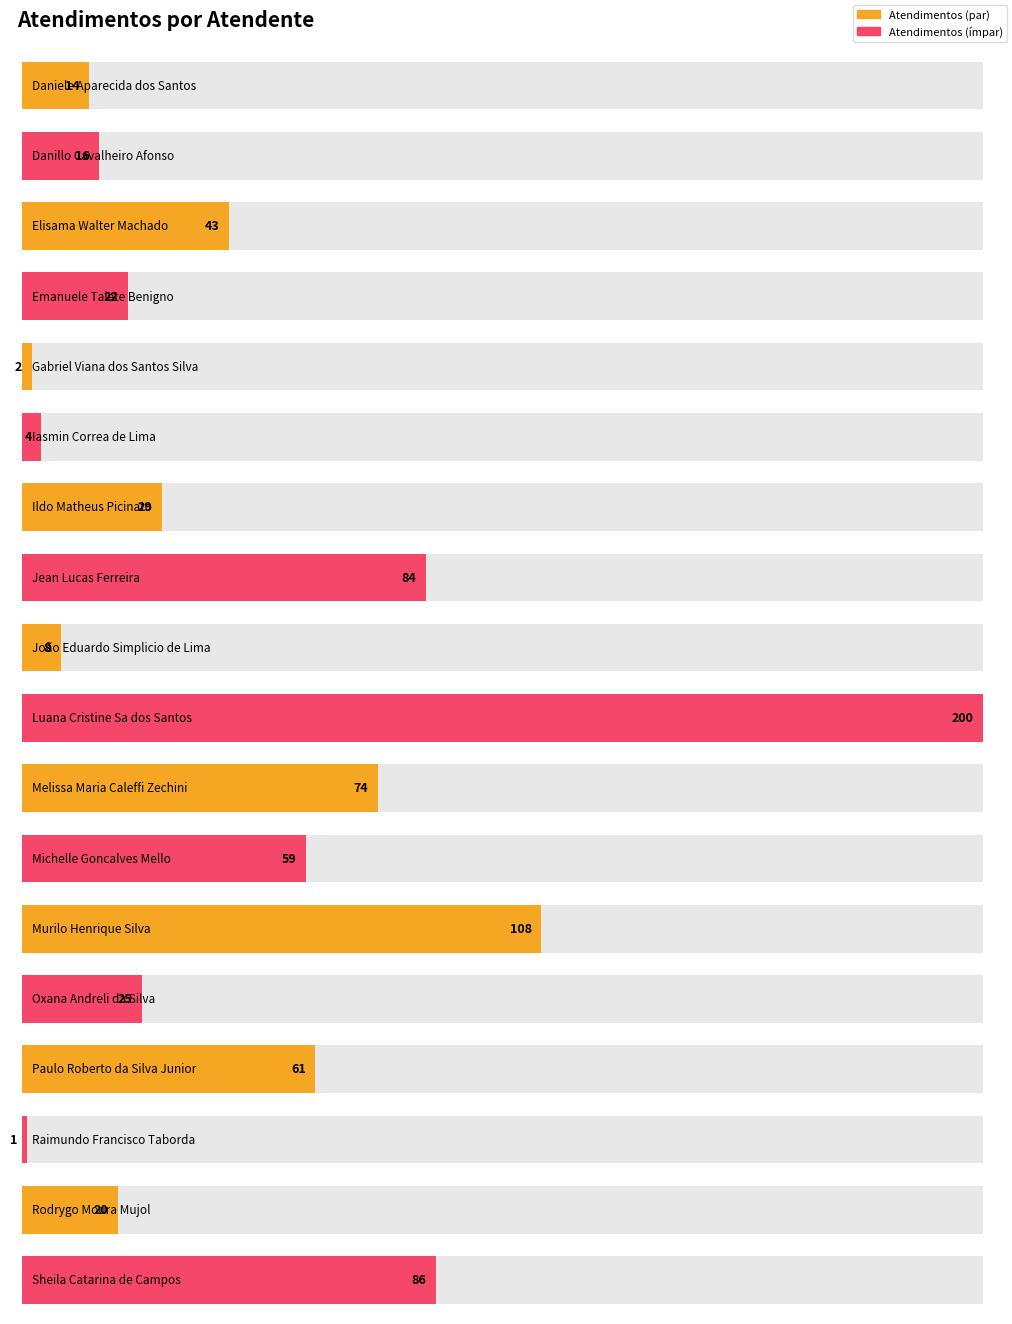

Reading left to right, what are all the values shown in this chart?

14	16	43	22	2	4	29	84	8	200	74	59	108	25	61	1	20	86